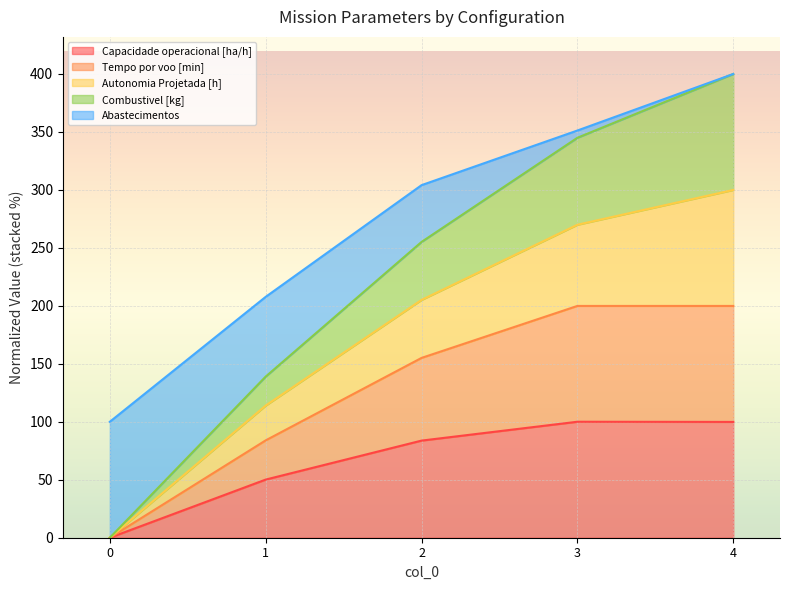

What are all the series names shown in the legend?

Capacidade operacional [ha/h], Tempo por voo [min], Autonomia Projetada [h], Combustivel [kg], Abastecimentos